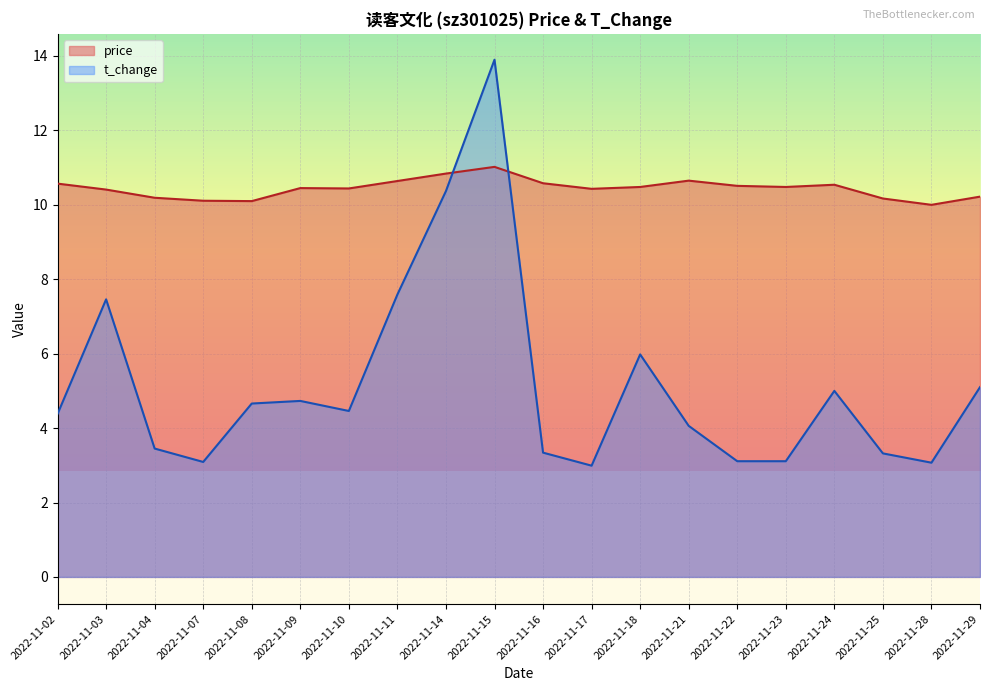

Between 2022-11-02 and 2022-11-23, which is larger?

2022-11-02